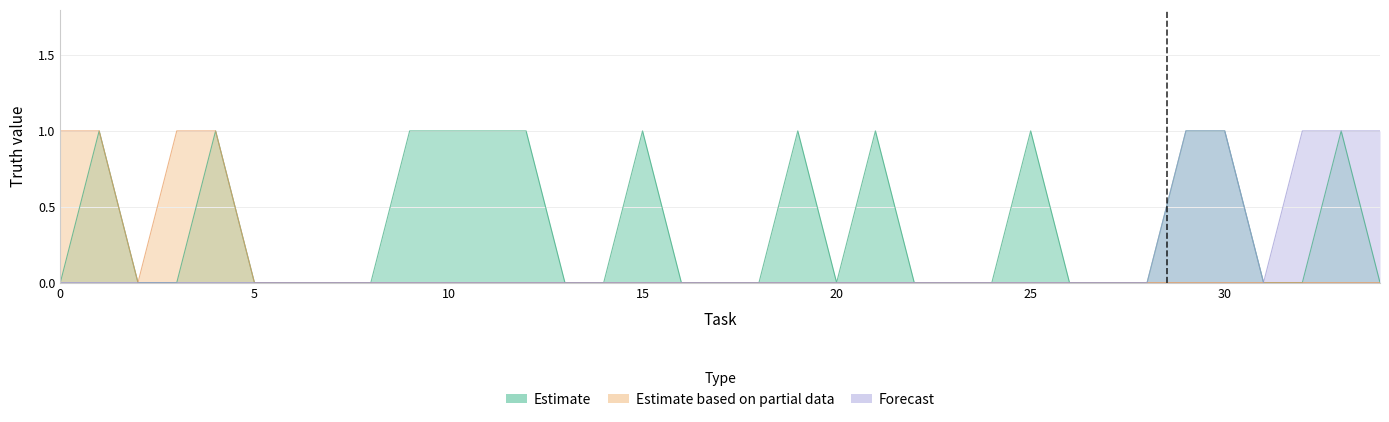

True or false: Estimate based on partial data and Forecast intersect in this chart.

False